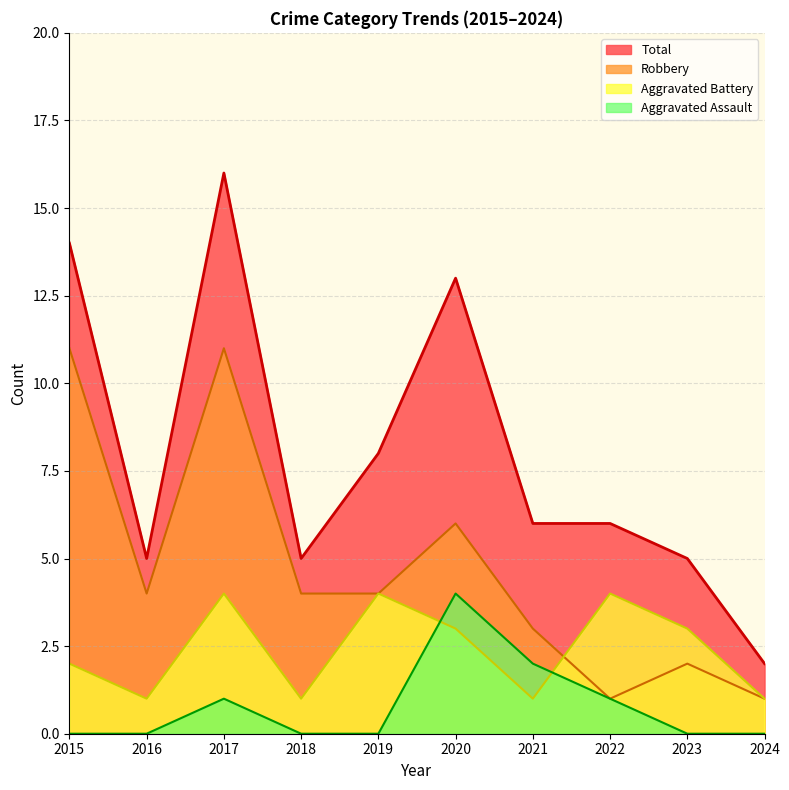

What is the sum of the Robbery values at 2018 and 2021?

7